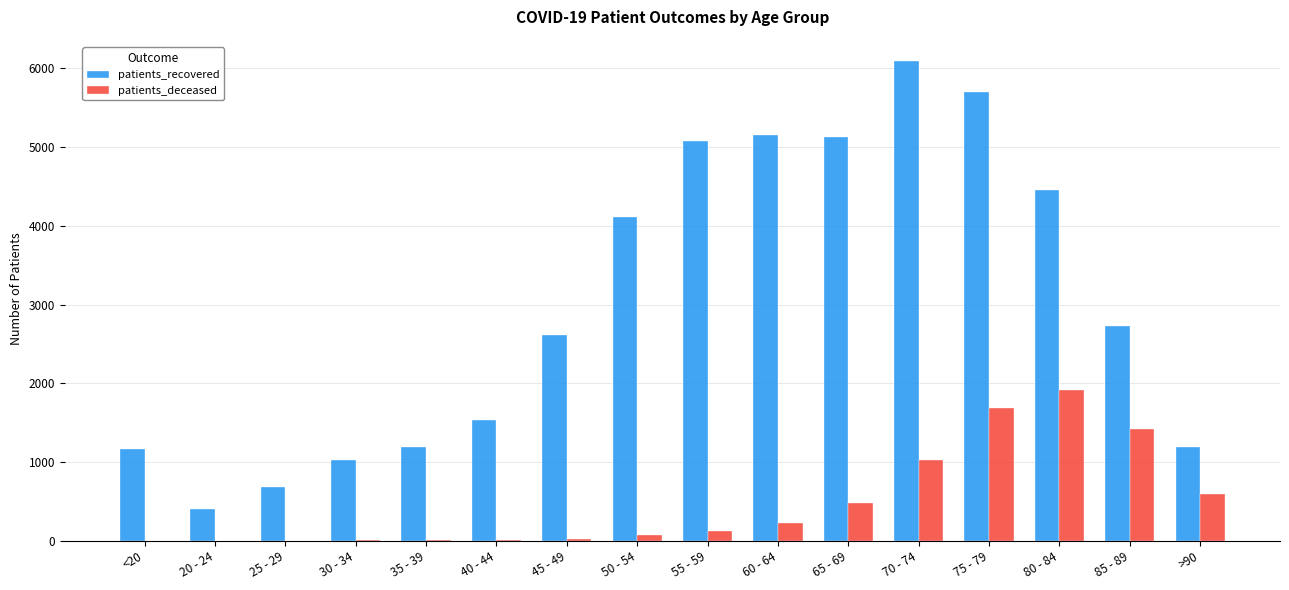

Which series has the largest total across all categories?

patients_recovered